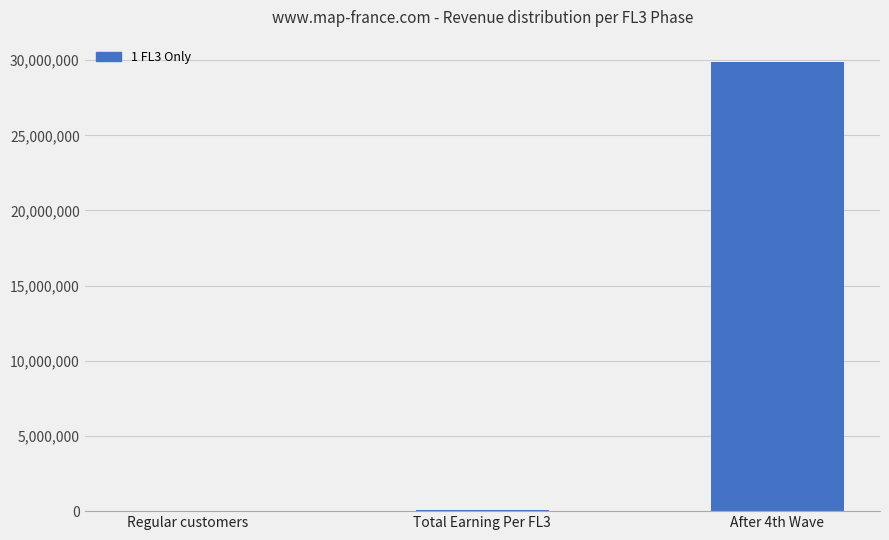

At which category does the chart reach its peak across all series?

After 4th Wave